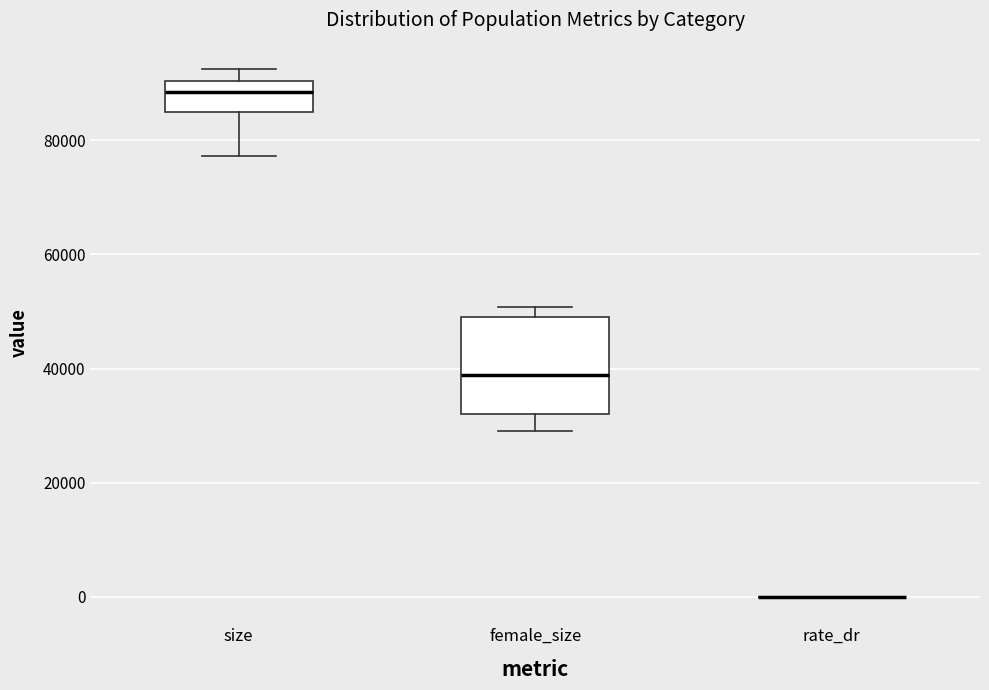

Reading left to right, transcribe this box plot: for each box, give where its median line is, the range the box spans, and where its two whiskers end, as read against the y-axis. The values are not printed on the chart, so give them approximately, as read against the axis.

size: median 88000, box 84000 to 90000, whiskers 78000 to 92000
female_size: median 38000, box 32000 to 50000, whiskers 28000 to 50000 (just above the box's upper edge)
rate_dr: box collapsed to a line at 0, whiskers 0 to 0